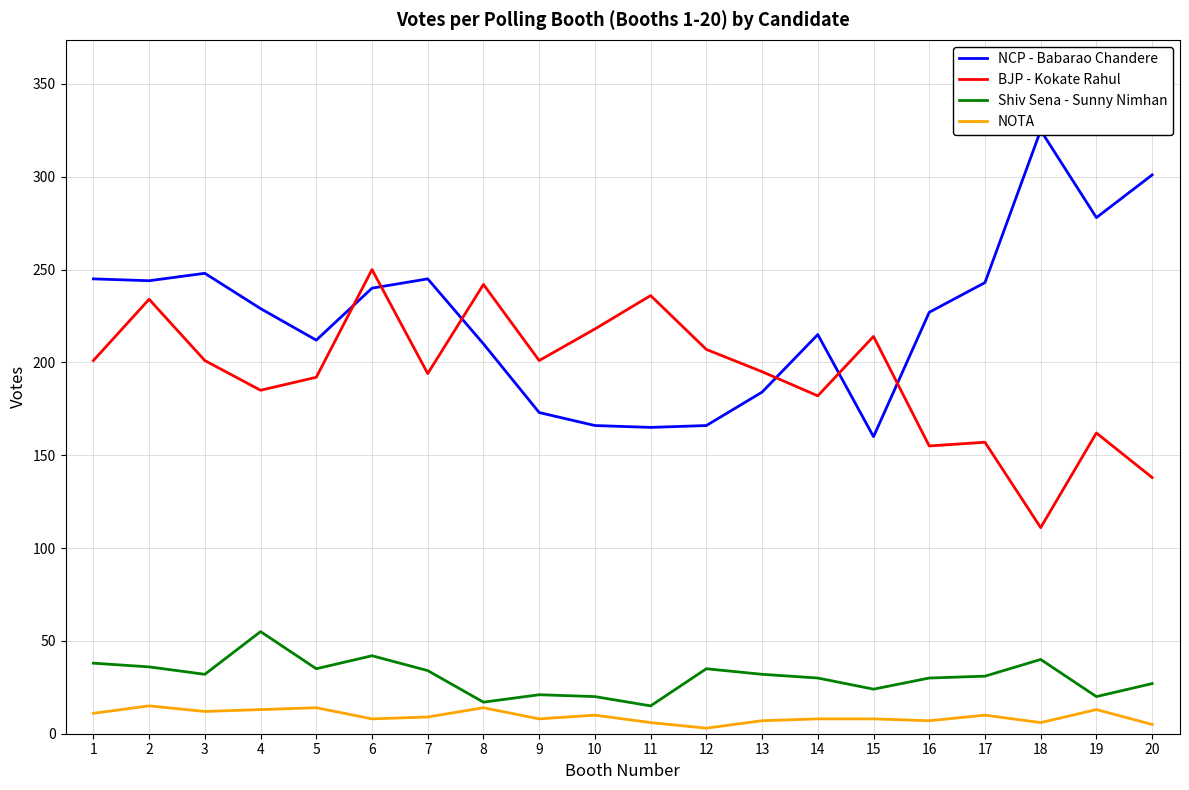

How many lines are shown in the chart?

4